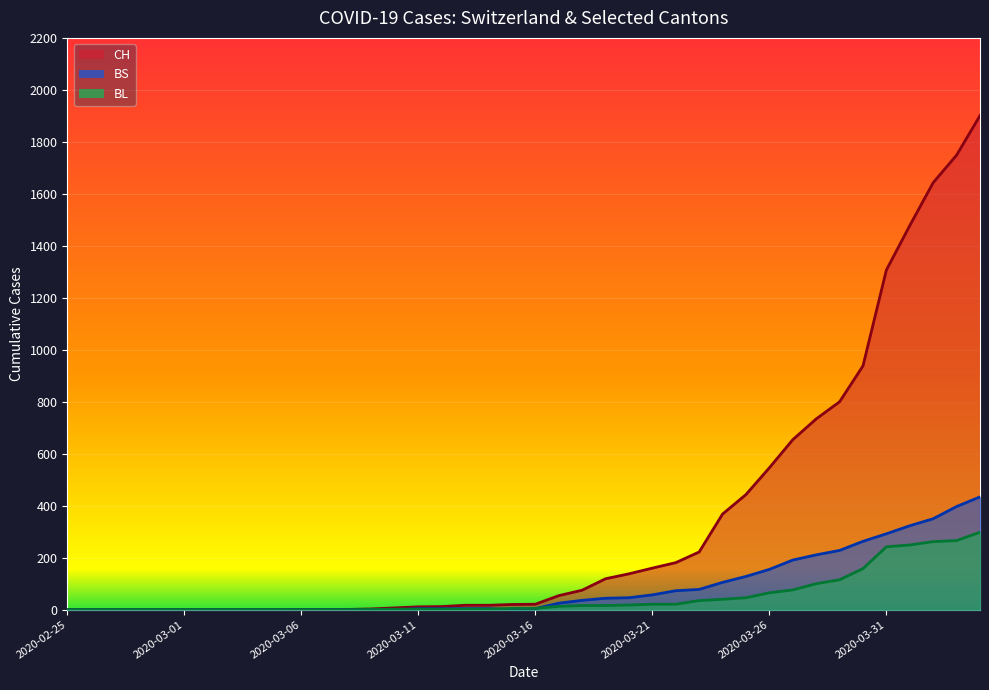

Reading right to left, transcribe all the data shown in this chart.

CH: 1901	1749	1643	1478	1307	938	800	734	654	546	443	368	222	181	160	138	119	75	54	21	20	17	17	12	11	7	3	1	1	1	0	0	0	0	0	0	0	0	0	0
BL: 298	266	262	249	242	158	115	100	76	65	46	40	35	21	21	18	16	16	13	5	5	2	2	2	2	2	1	0	0	0	0	0	0	0	0	0	0	0	0	0
BS: 434	397	350	323	292	263	228	211	191	155	128	105	78	73	57	46	44	36	25	4	0	4	4	4	4	0	0	0	0	0	0	0	0	0	0	0	0	0	0	0